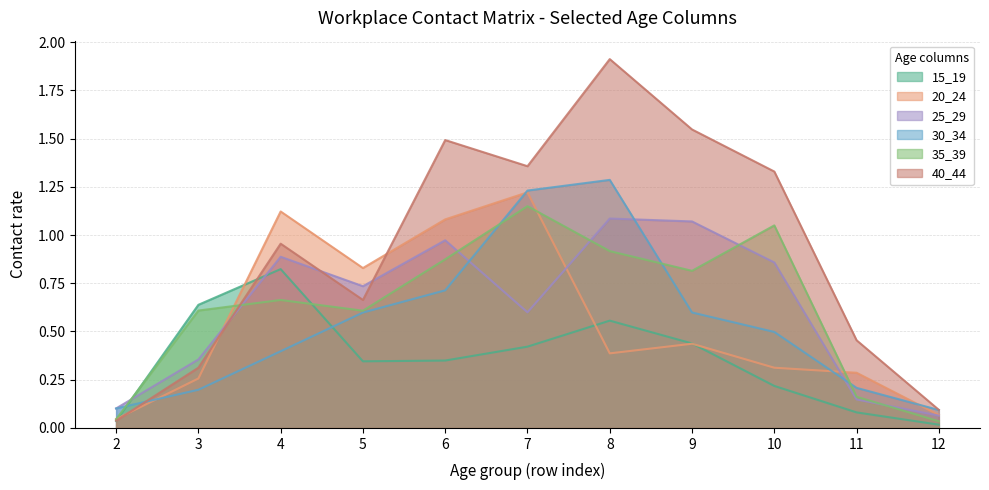

Does the chart have visible grid lines?

Yes